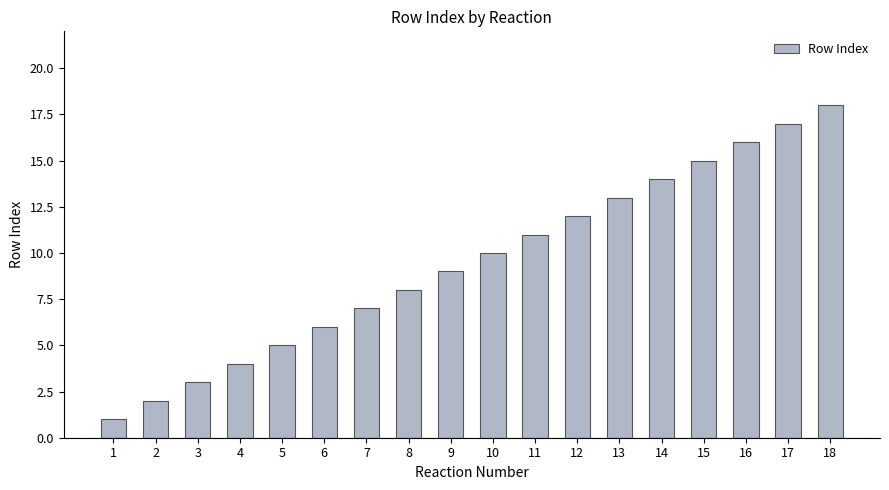

The value at 11 is 11. True or false?

True